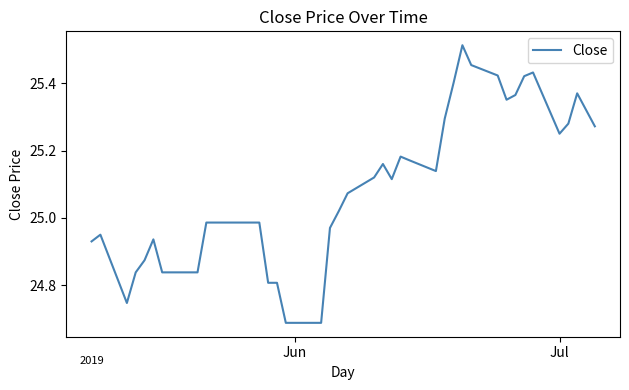

What is the minimum value shown in the chart?

24.7